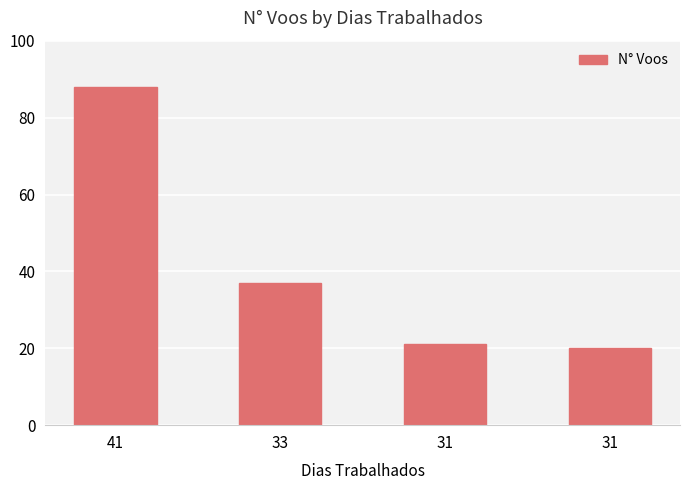

List the labels in order of value, smallest first.

31, 31, 33, 41